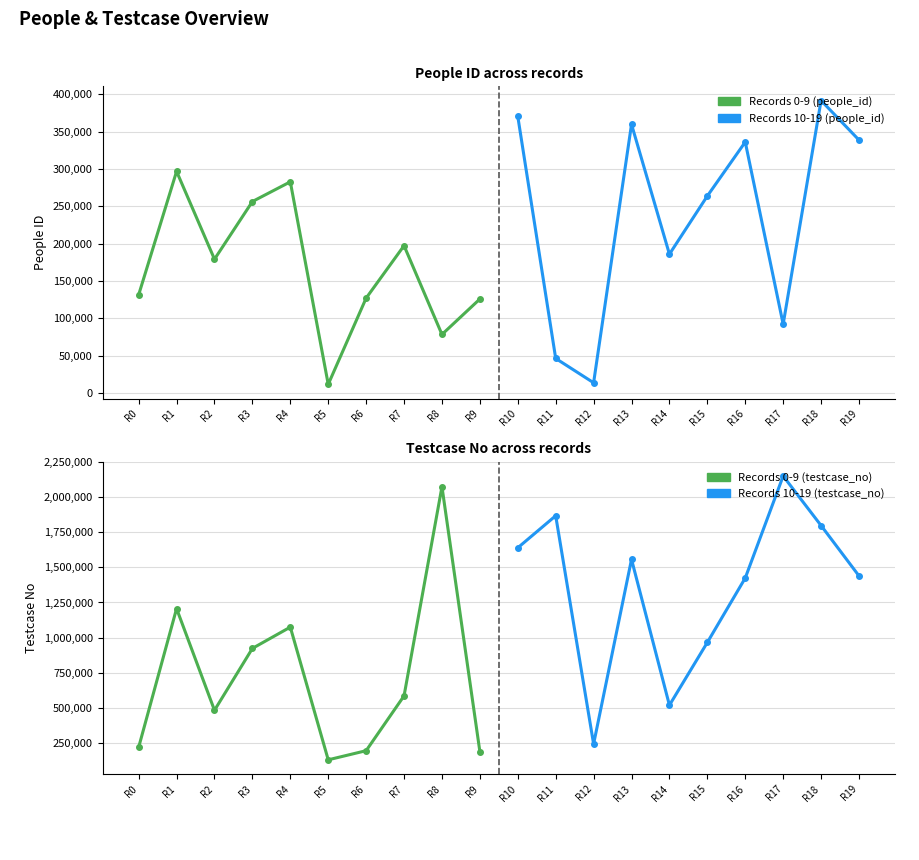

Which series has the largest range (max minus min)?

Records 0-9 (testcase_no)